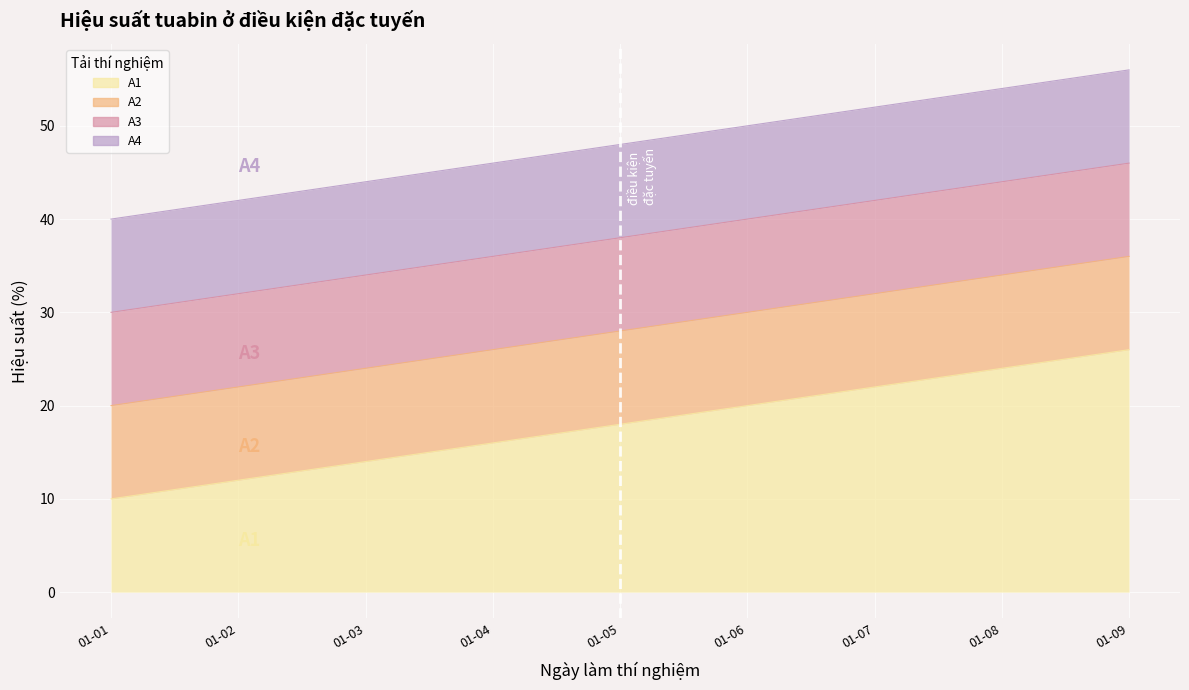

List the labels in order of A2 value, largest first.

01-09, 01-08, 01-07, 01-06, 01-05, 01-04, 01-03, 01-02, 01-01